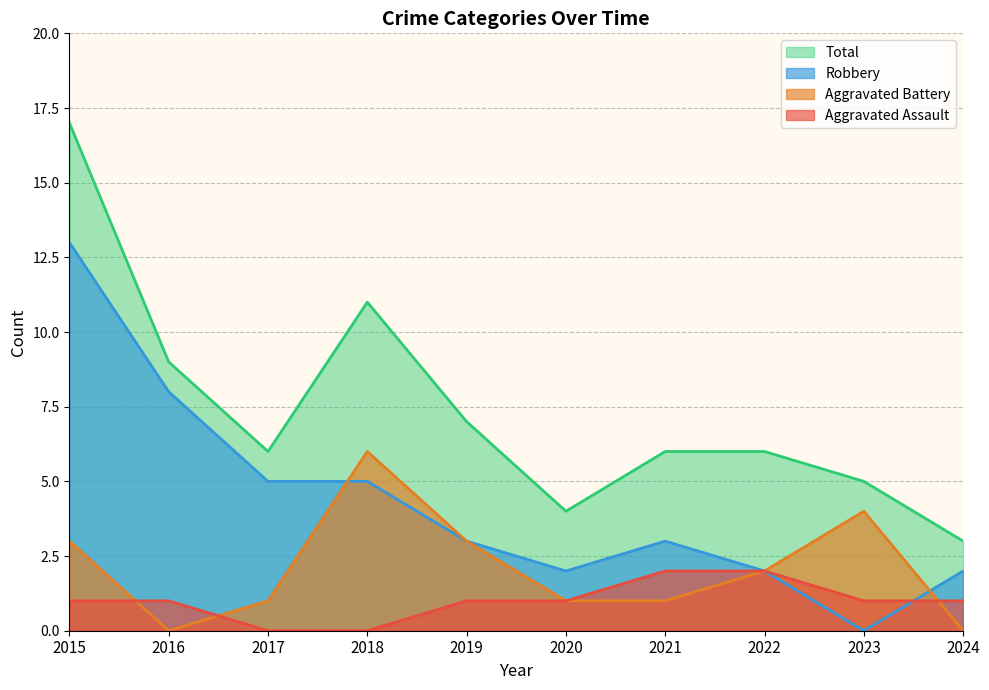

What is the average value of the Total series?

7